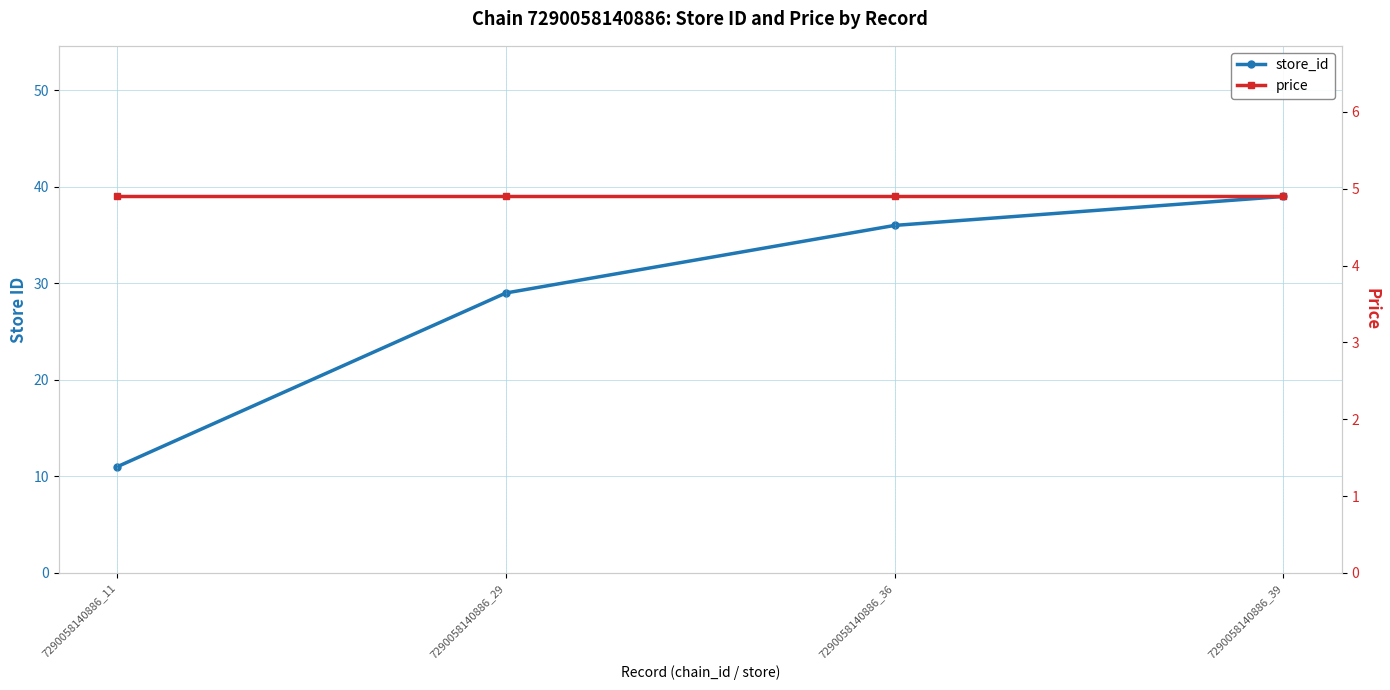

At which label does price reach its peak?

7290058140886_11